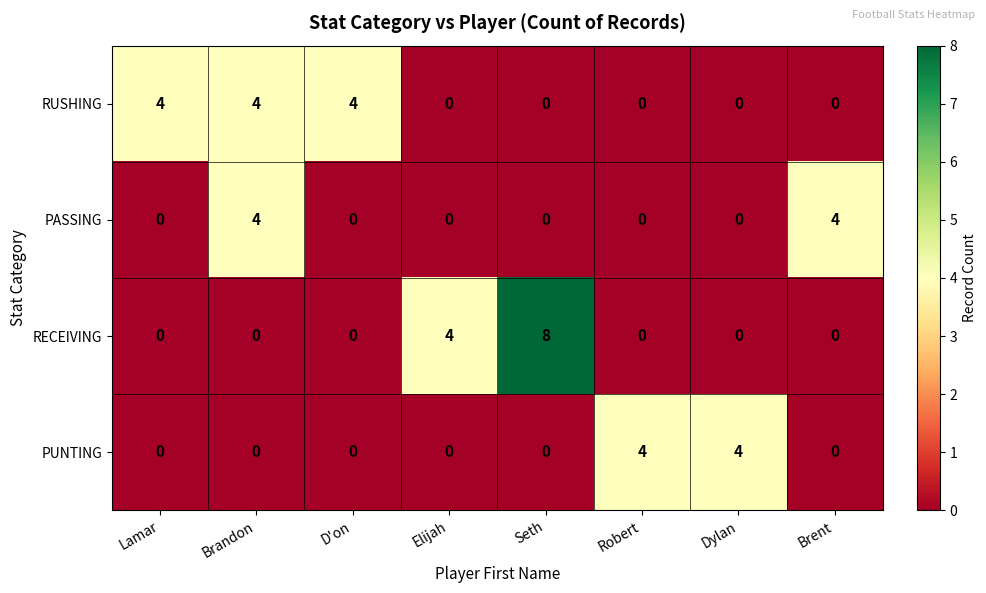

What is the greatest value displayed?

8